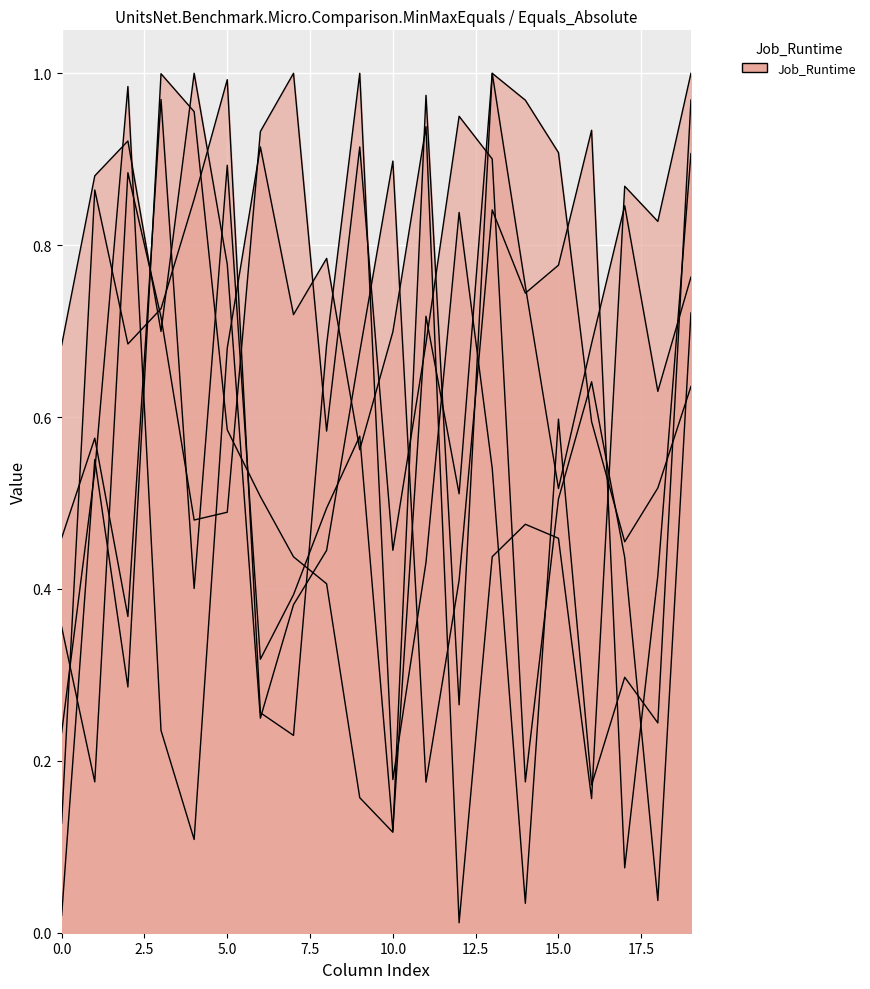

How many distinct data groups are displayed?

6